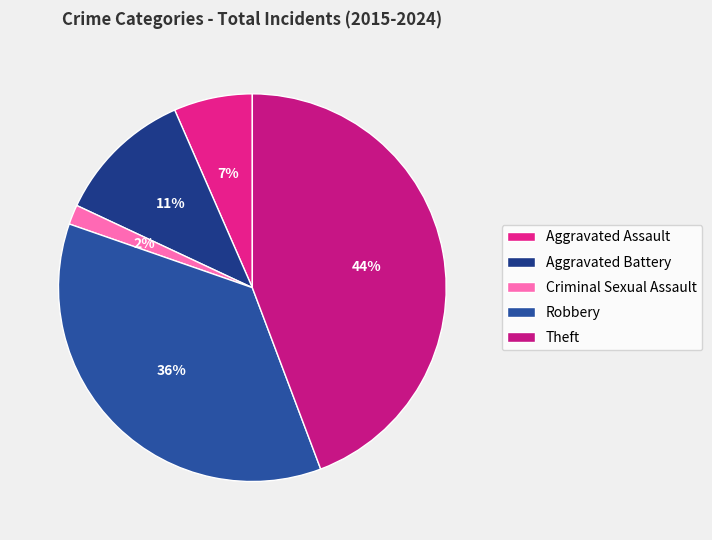

The Criminal Sexual Assault slice represents 17% of the pie. True or false?

False